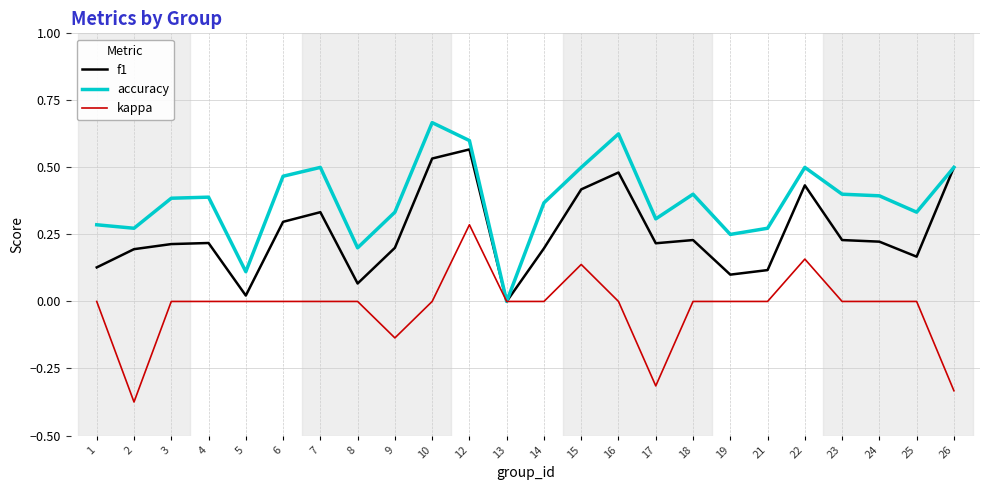

Does the chart have visible grid lines?

Yes